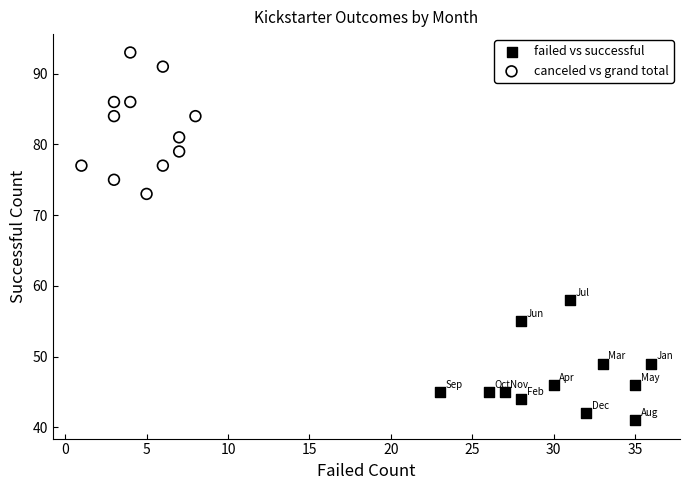

Which series contains the highest Y value?

canceled vs grand total